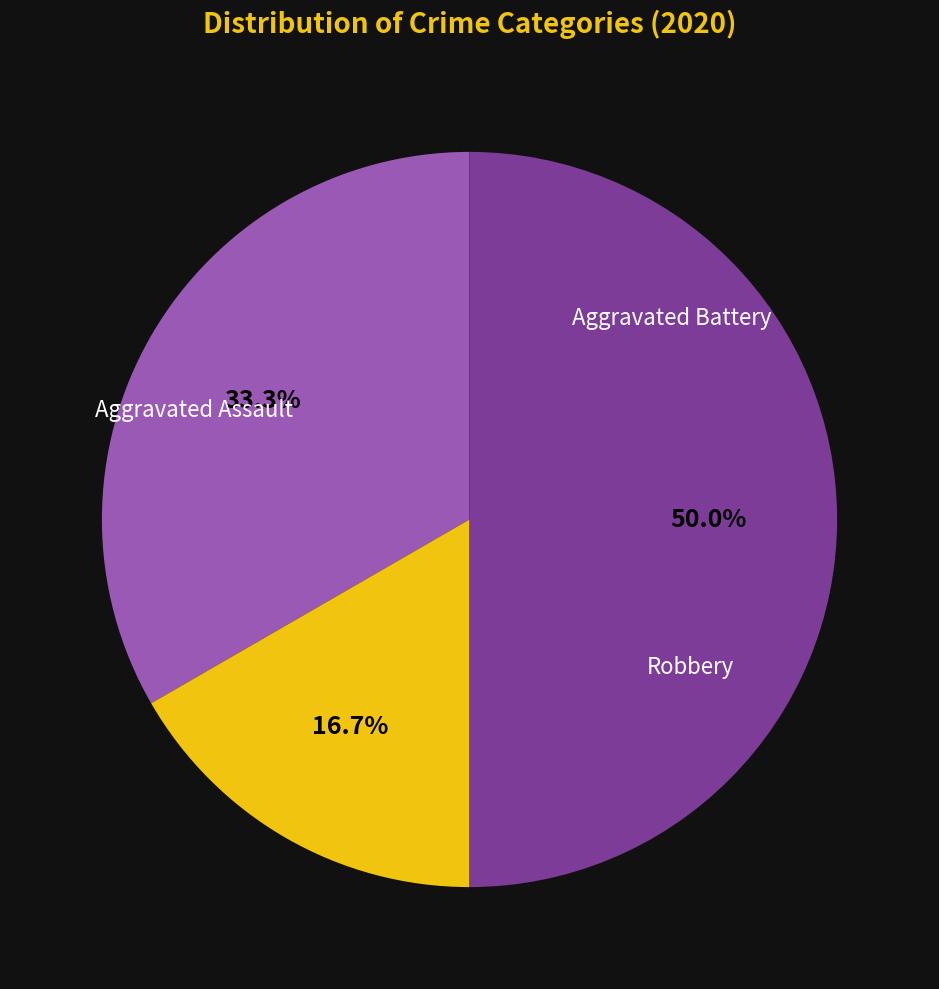

Is there a majority slice in this chart?

No